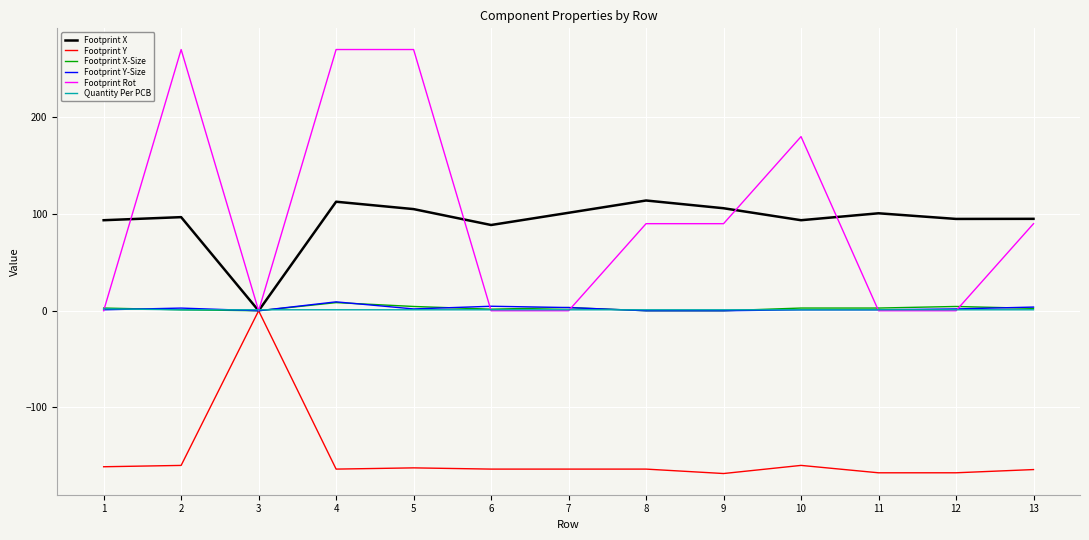

What is the minimum value shown in the chart?

-168.2